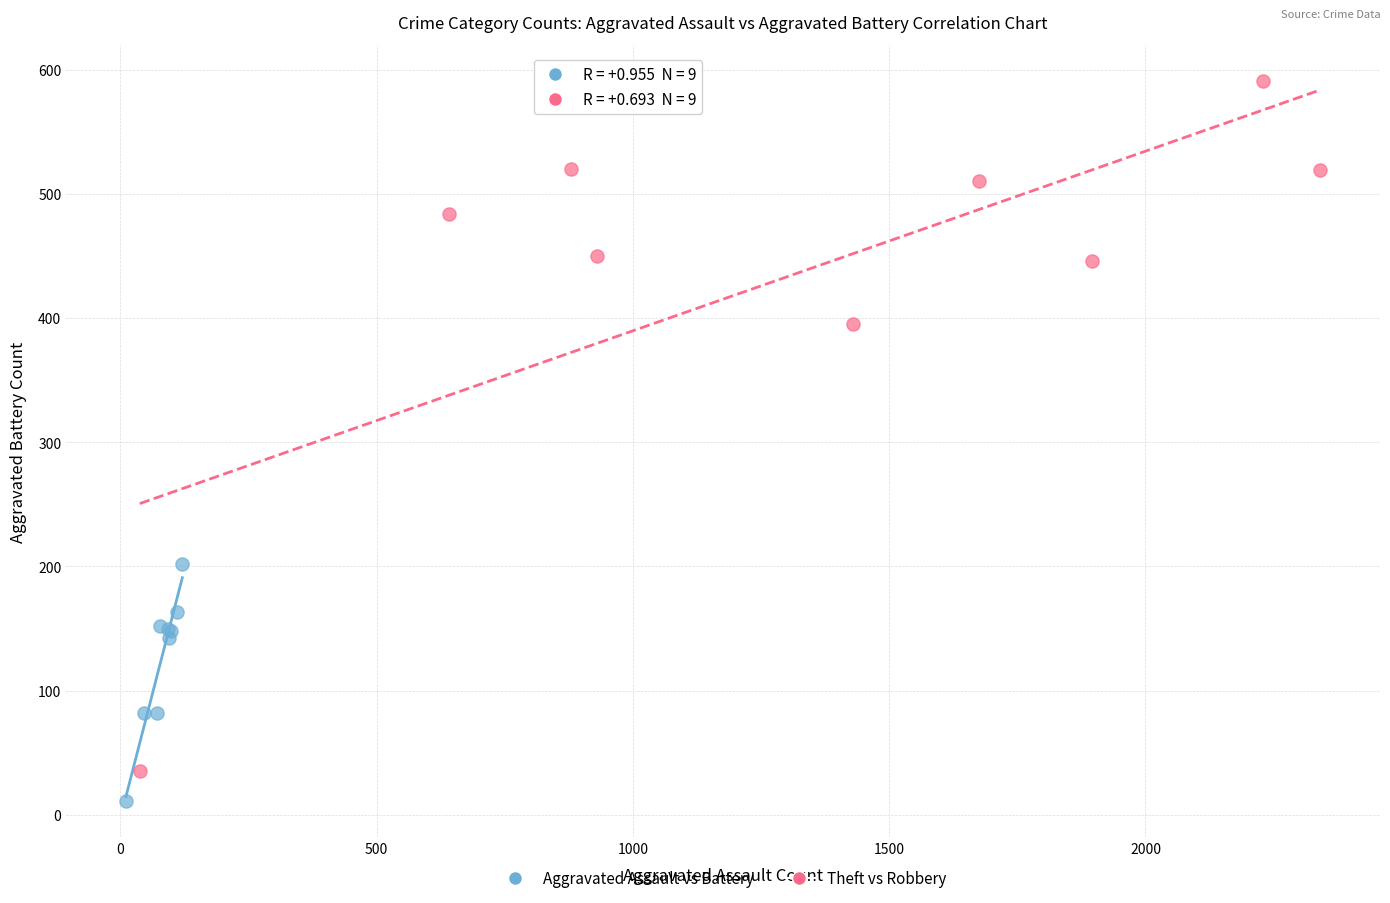

Which series has the largest Y range (max minus min)?

Theft vs Robbery